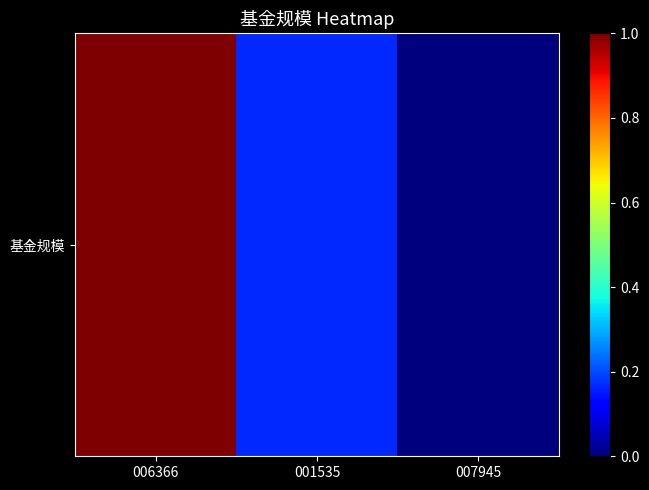

Is it true that the value at 001535 is 0.2?

True